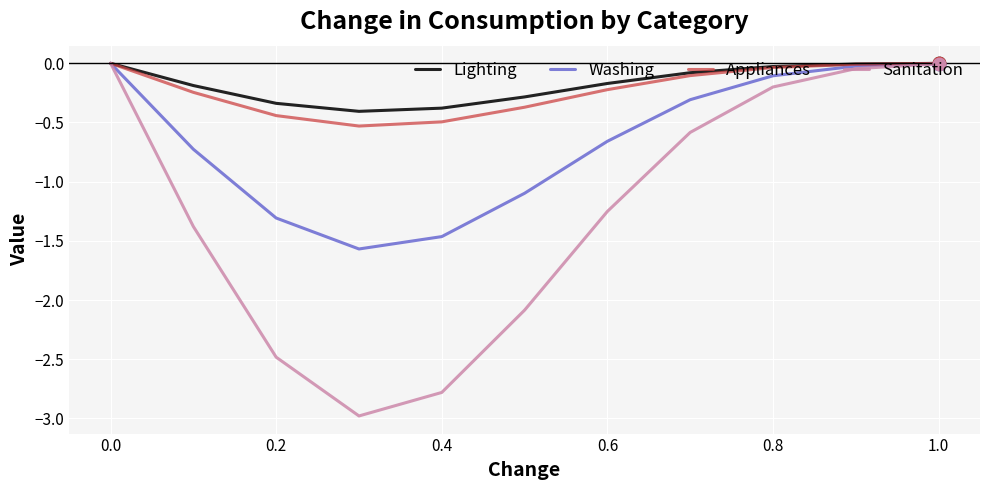

Which series has the largest range (max minus min)?

Sanitation